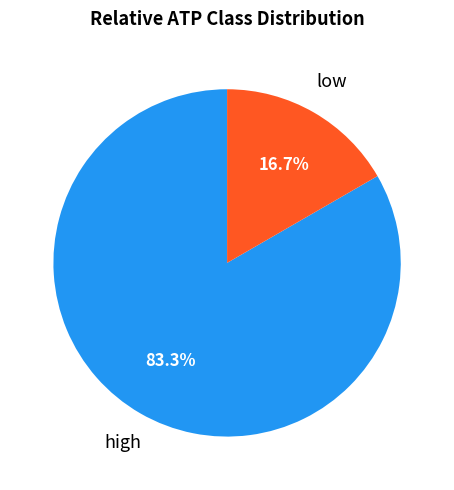

Is there a majority slice in this chart?

Yes